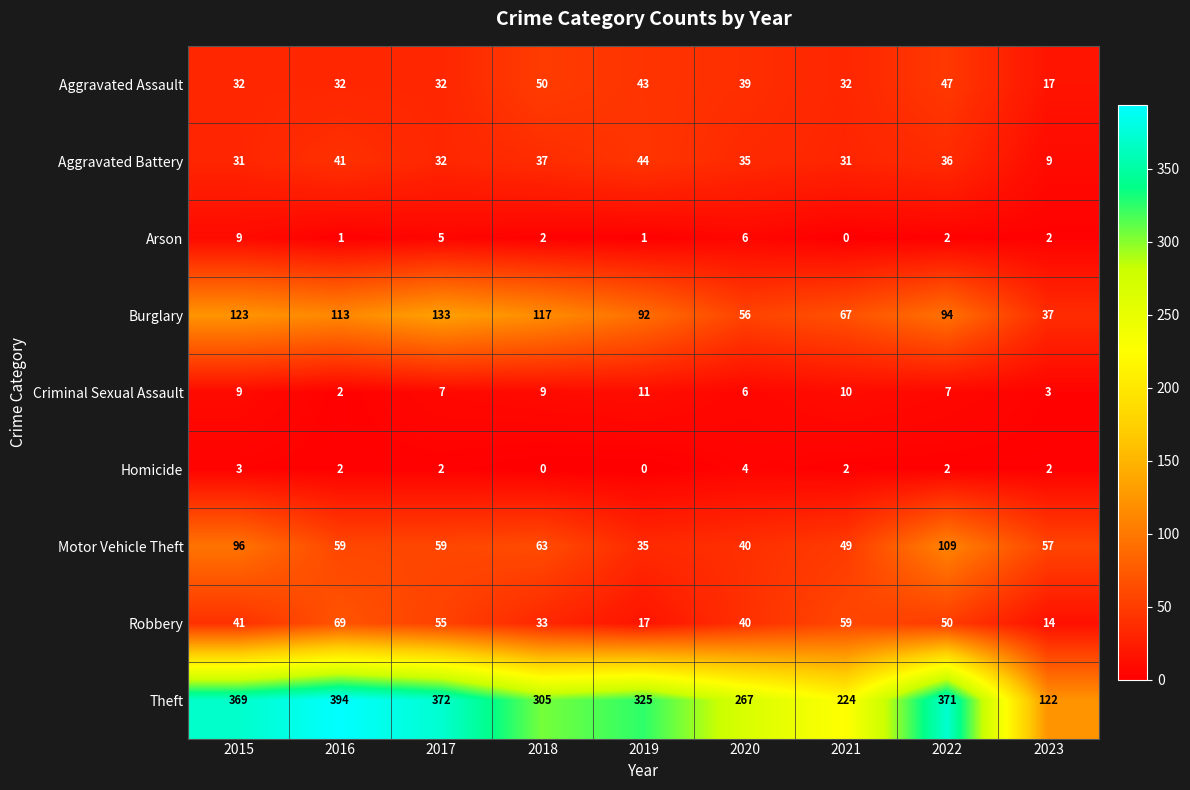

Read the Criminal Sexual Assault value at 2018.

9